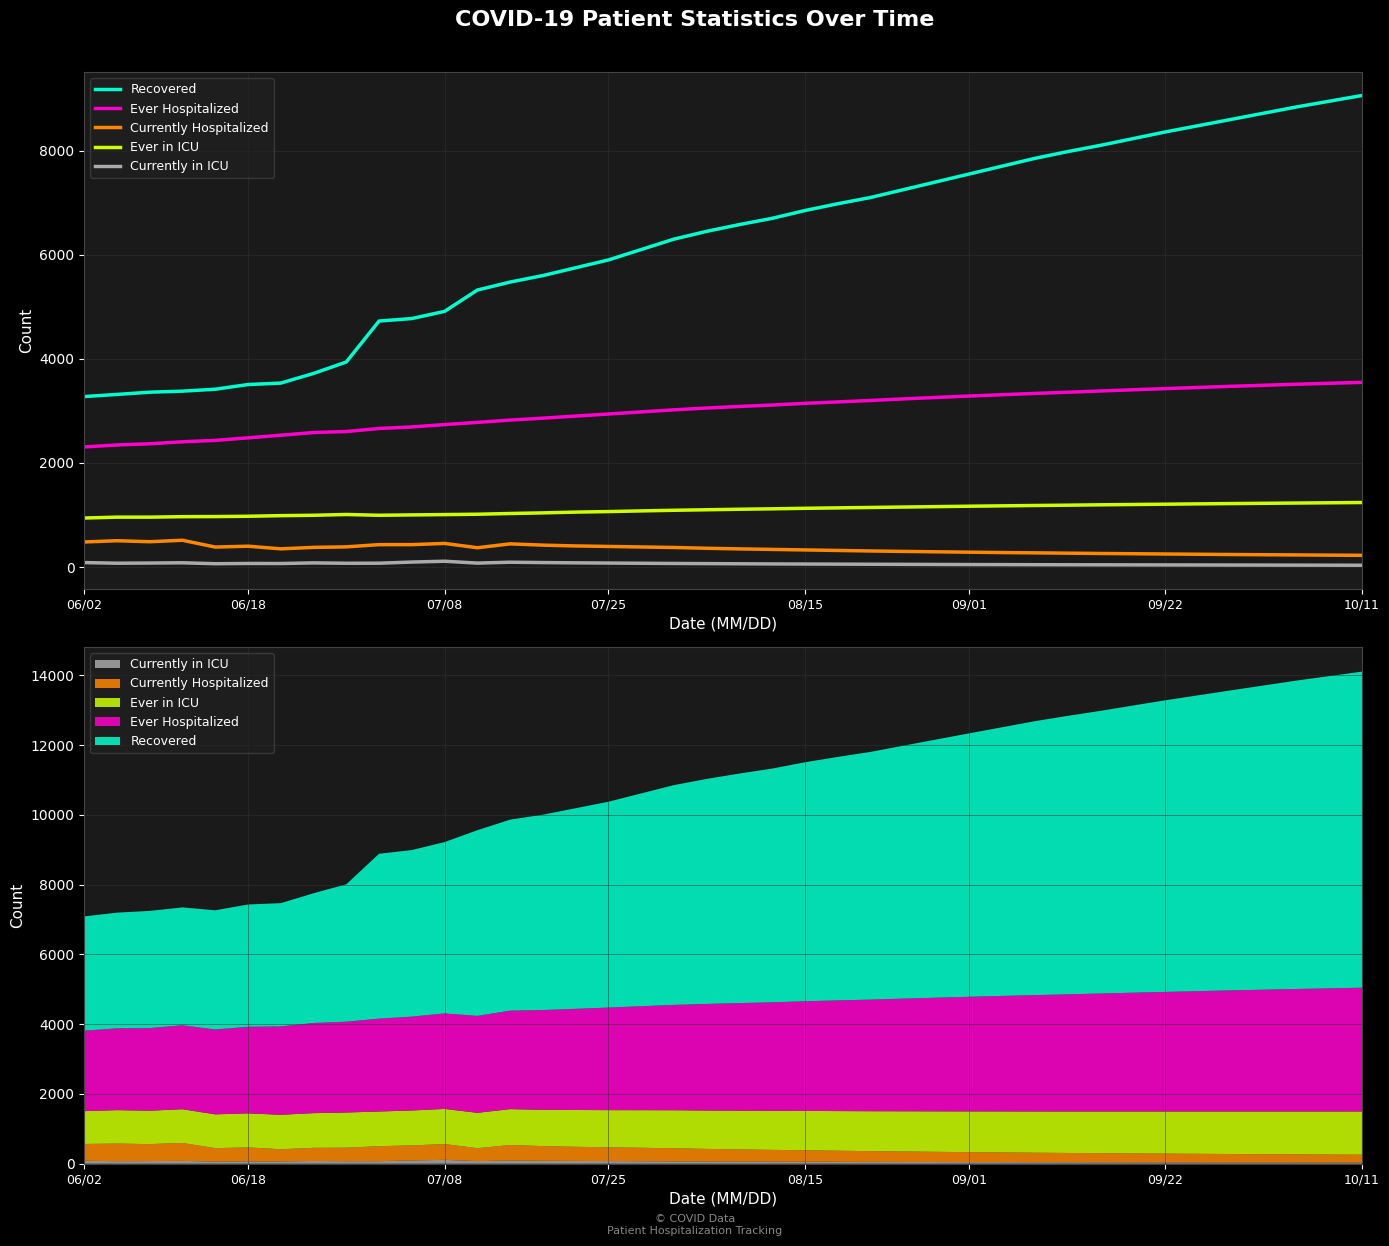

The value of Currently Hospitalized at 09/01 is 98. True or false?

False